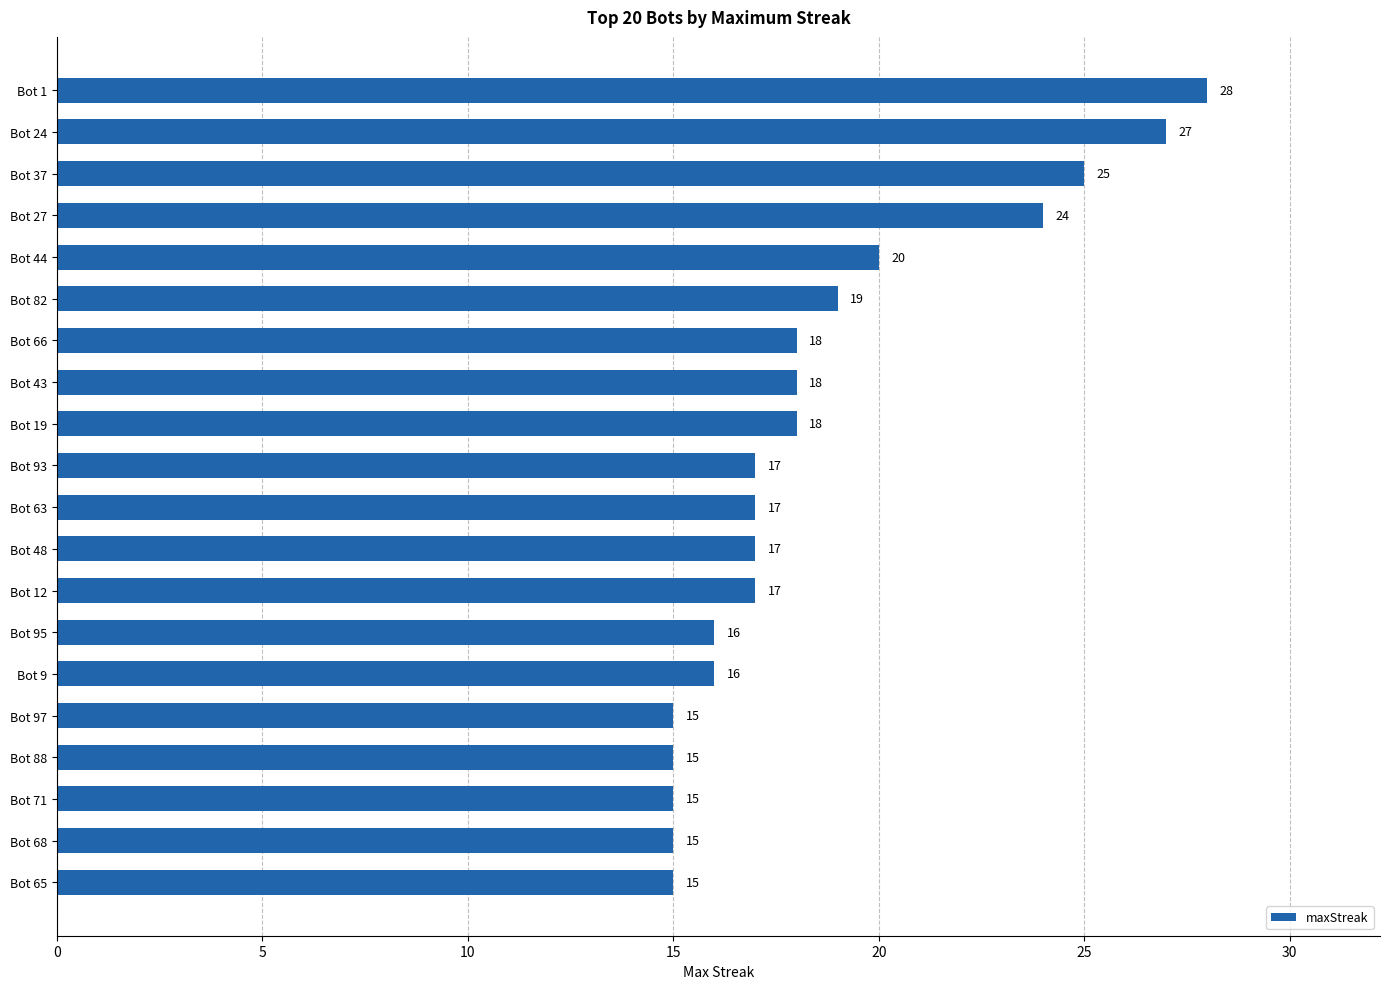

Reading top to bottom, extract all data points from this chart.

Bot 1=28	Bot 24=27	Bot 37=25	Bot 27=24	Bot 44=20	Bot 82=19	Bot 66=18	Bot 43=18	Bot 19=18	Bot 93=17	Bot 63=17	Bot 48=17	Bot 12=17	Bot 95=16	Bot 9=16	Bot 97=15	Bot 88=15	Bot 71=15	Bot 68=15	Bot 65=15